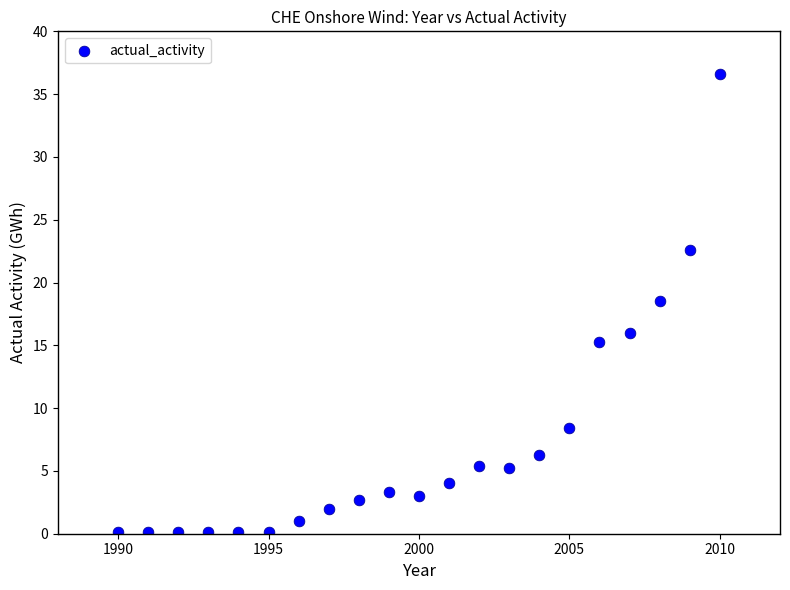

What Y value in the scatter plot is closest to 18?

18.5